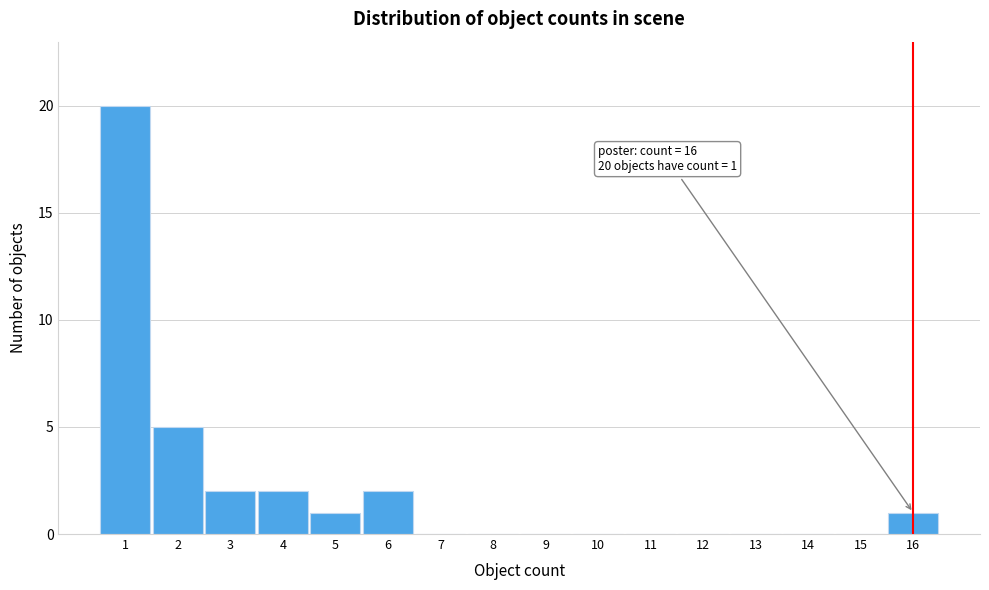

Reading left to right, what are all the values shown in this chart?

1=20	2=5	3=2	4=2	5=1	6=2	7=0	8=0	9=0	10=0	11=0	12=0	13=0	14=0	15=0	16=1